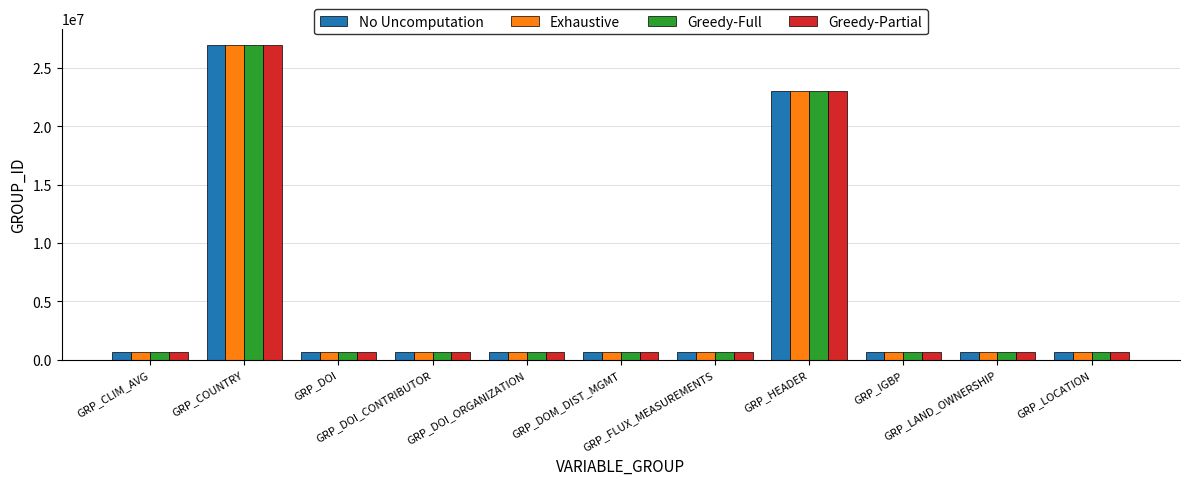

What is the average value of the Greedy-Full series?

5125204